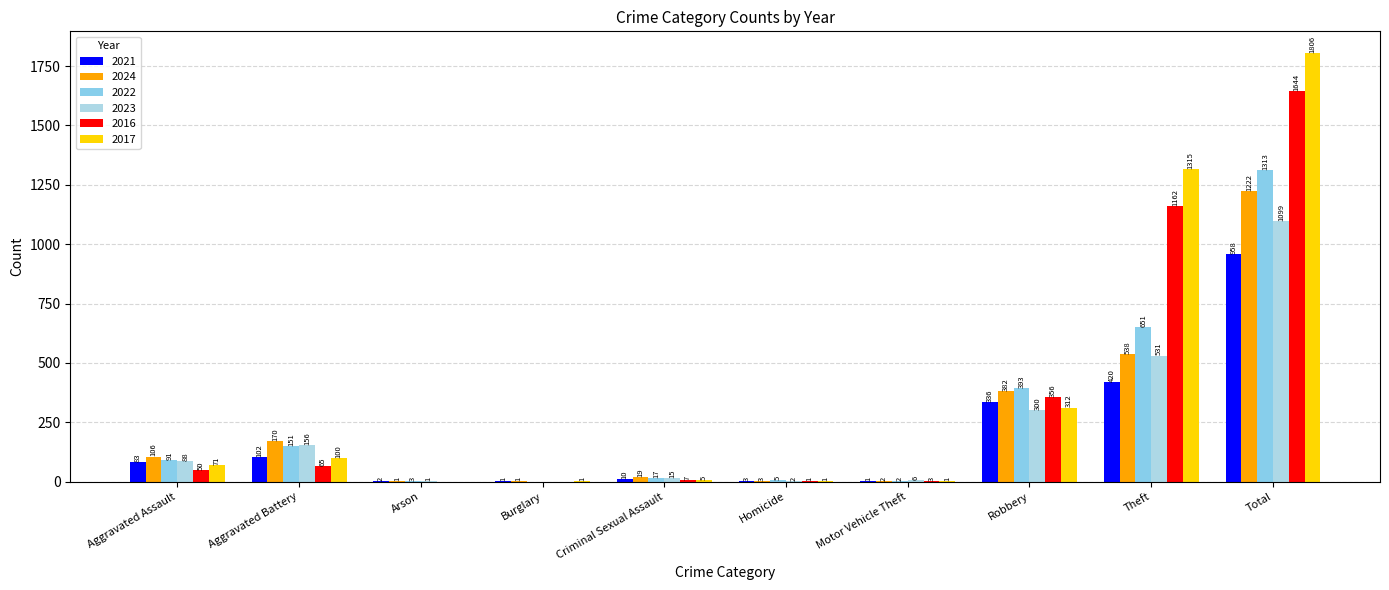

How many values in 2017 are above zero?

9